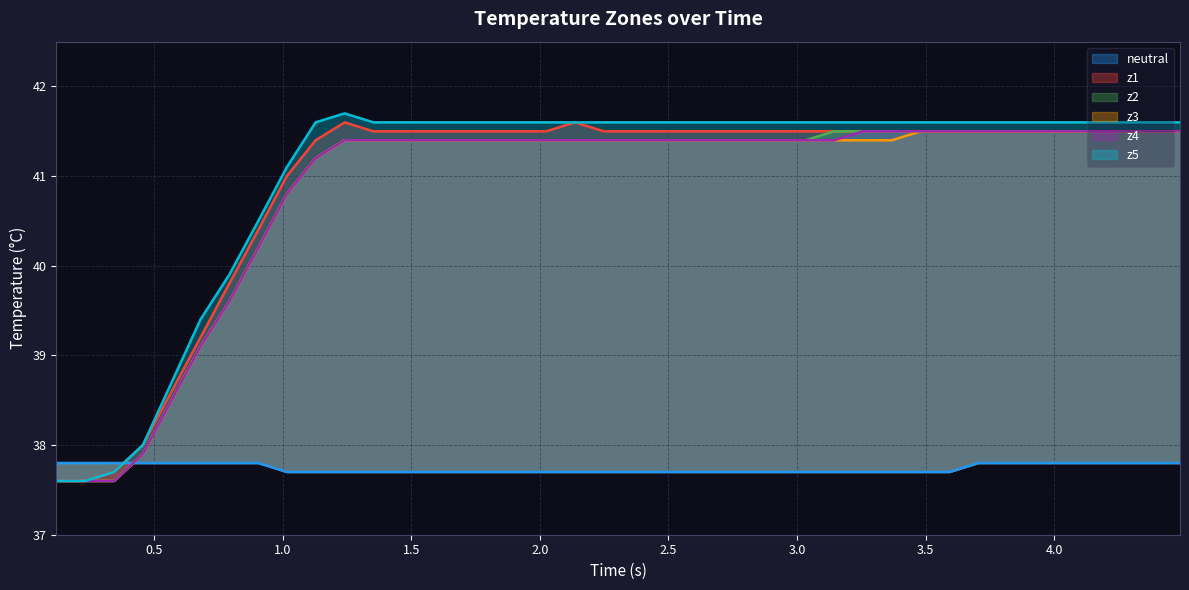

True or false: z1 and z3 intersect in this chart.

False